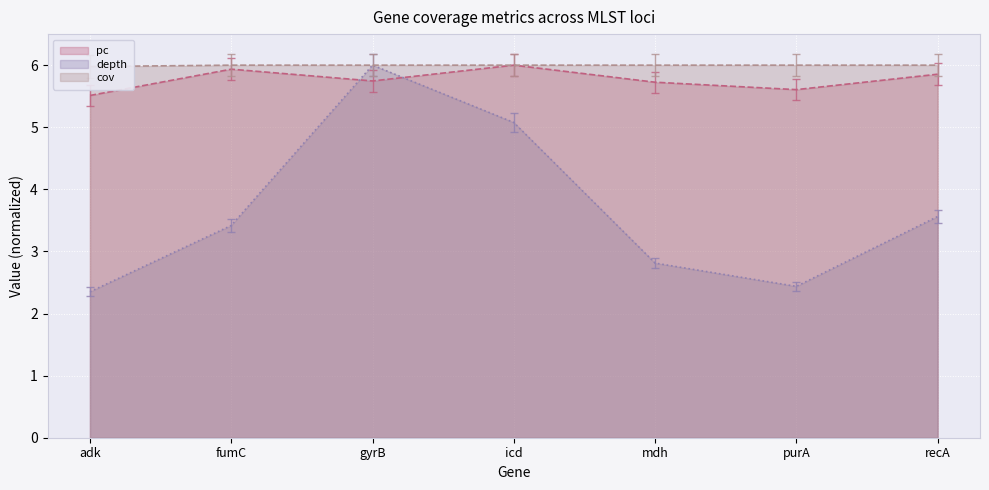

The depth series shows 2.4 at adk. True or false?

True